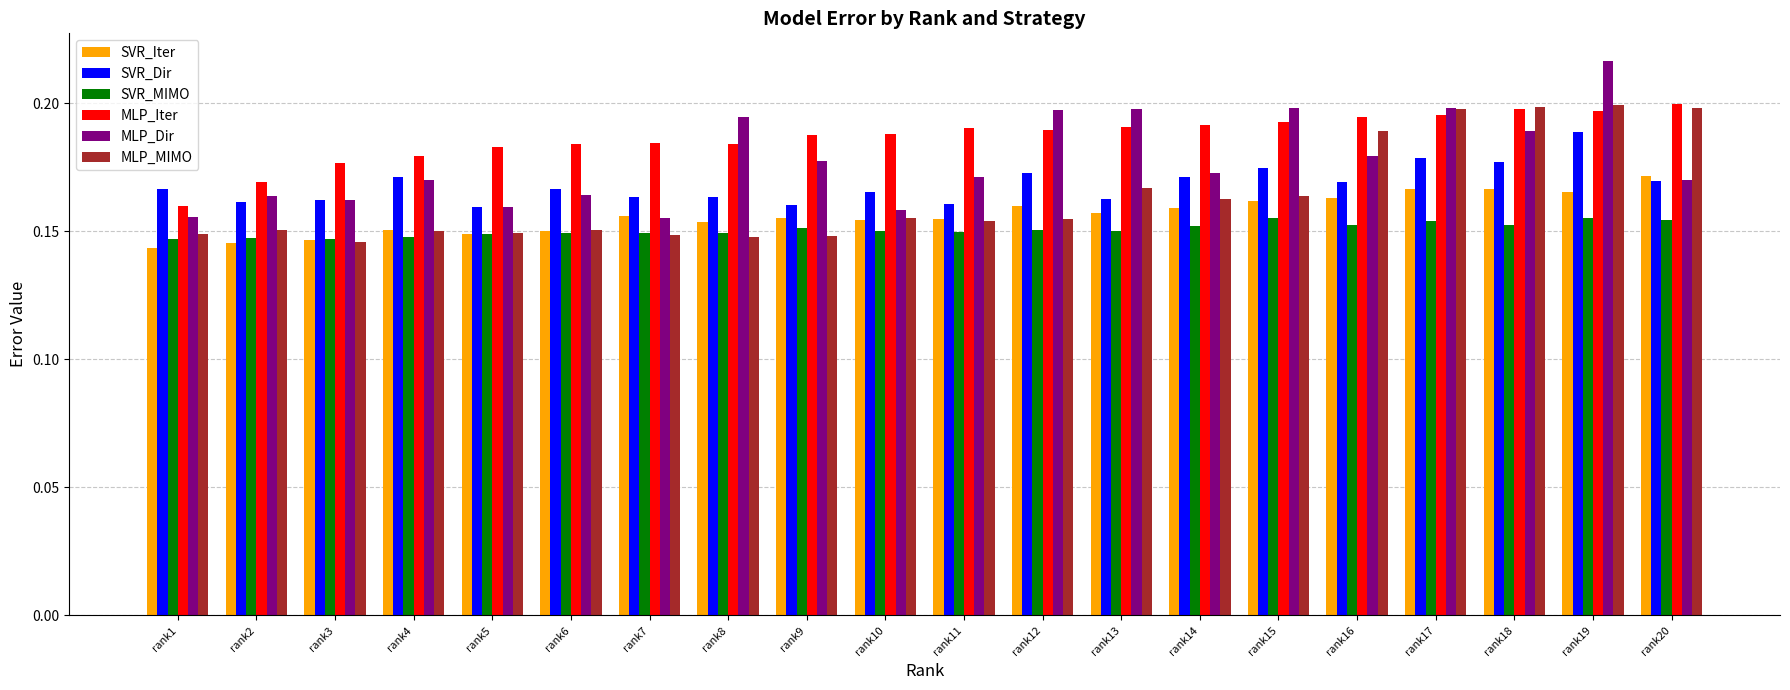

The MLP_MIMO series shows 0.2 at rank6. True or false?

True